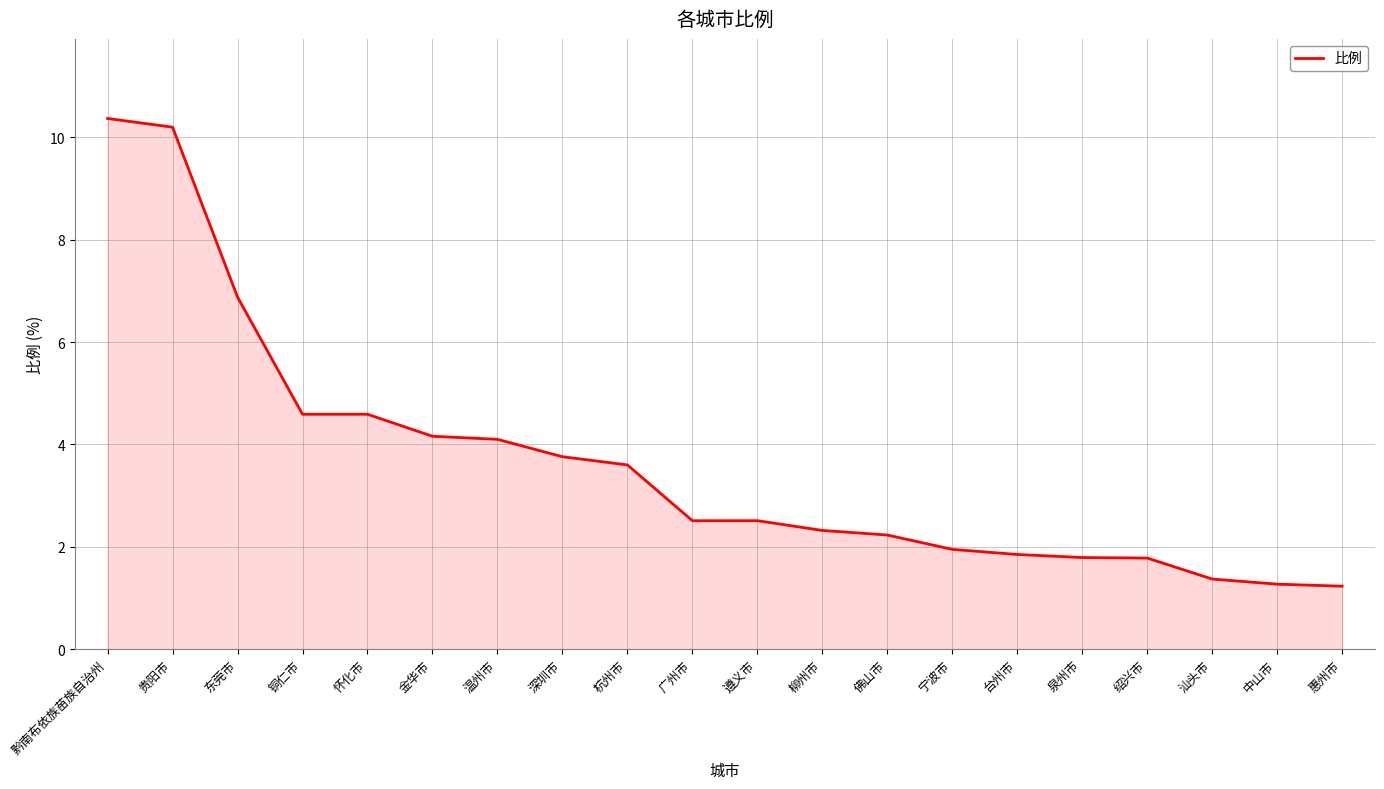

What is the difference between the maximum and second lowest values?

9.1